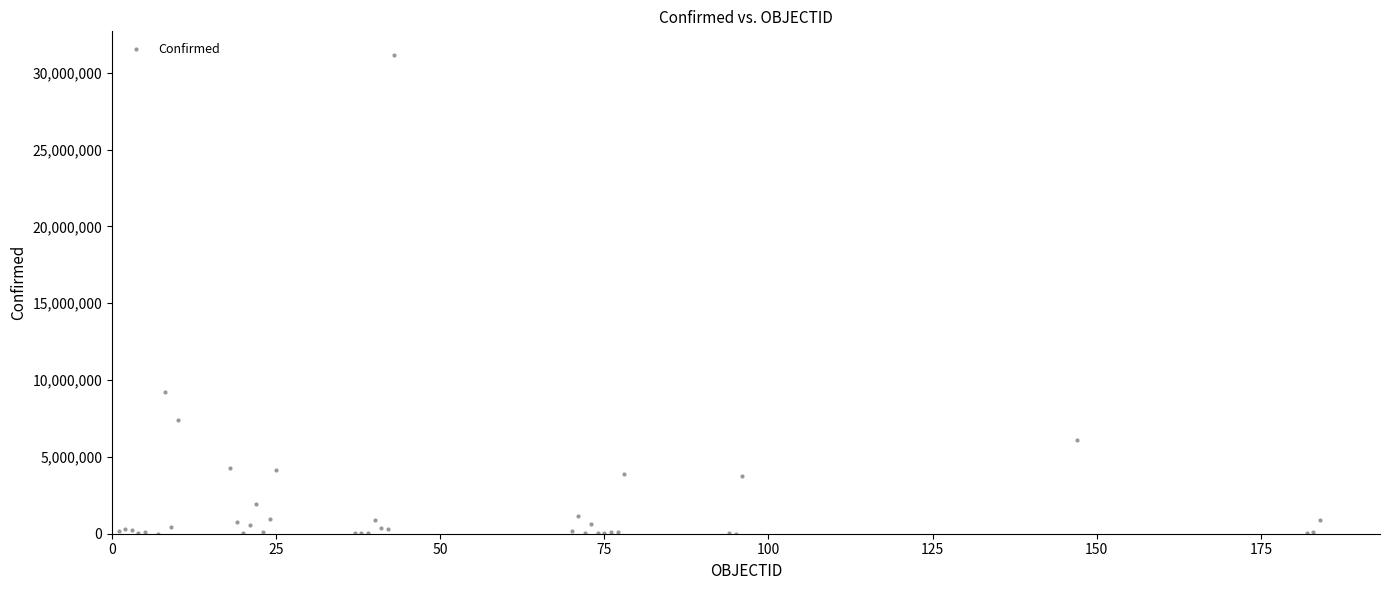

What Y value in the scatter plot is closest to 15572448?

9230573